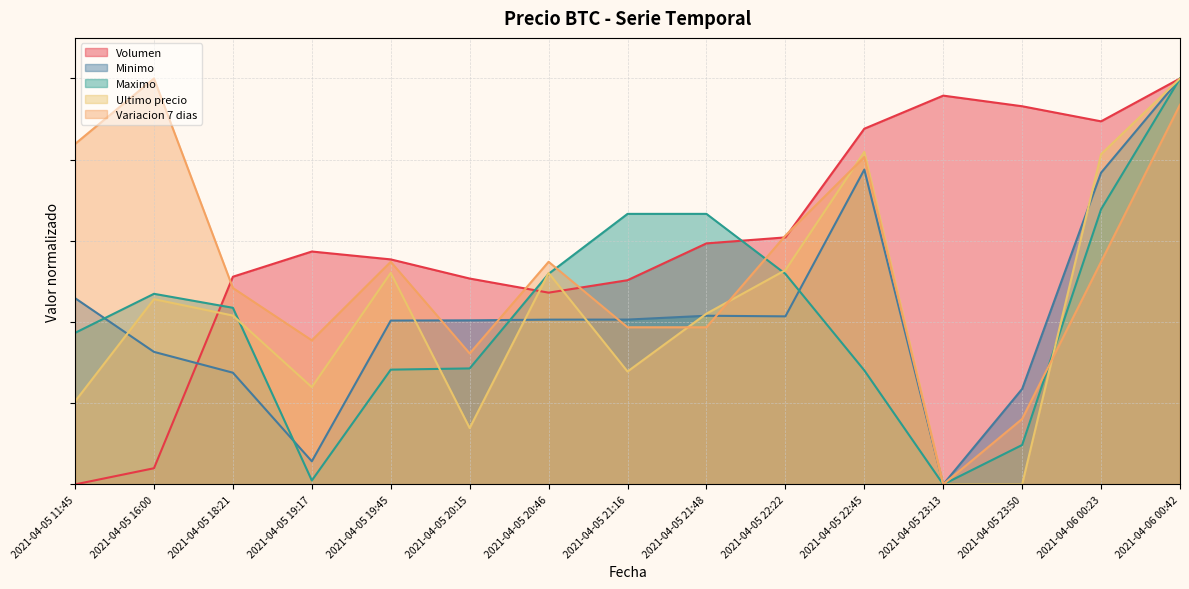

The Ultimo precio series shows 0.2 at 2021-04-05 22:22. True or false?

False